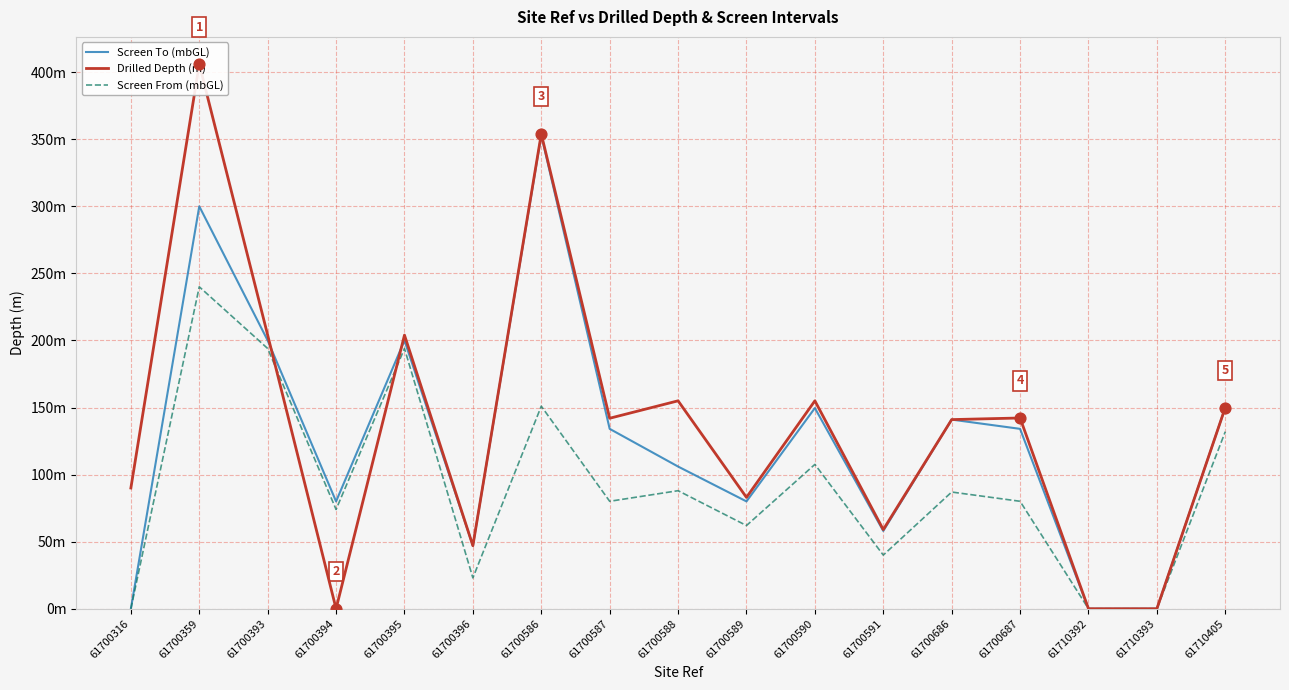

Which series has the largest Y range (max minus min)?

Drilled Depth (m)